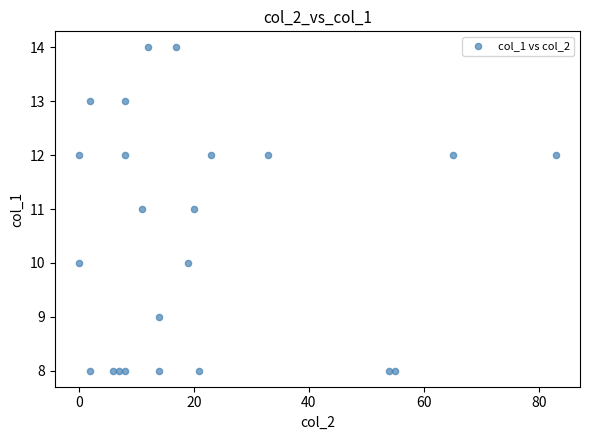

What is the range of Y values (max minus min)?

6